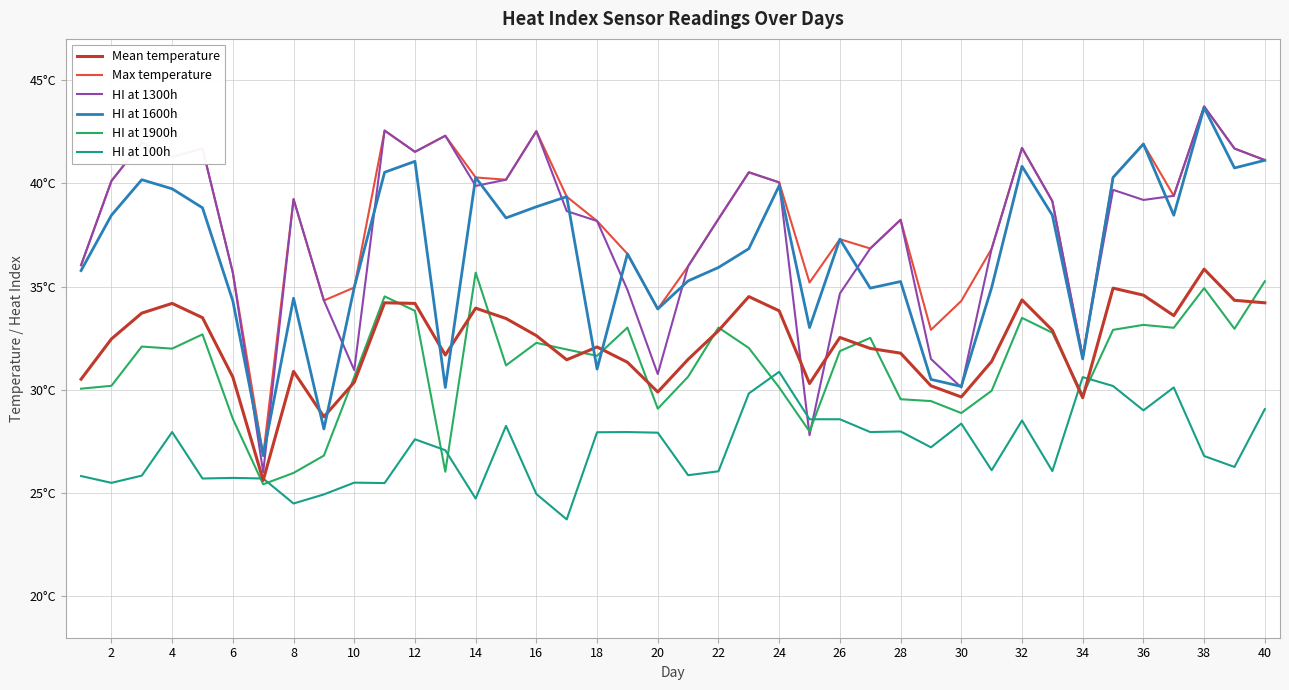

Does the chart have visible grid lines?

Yes